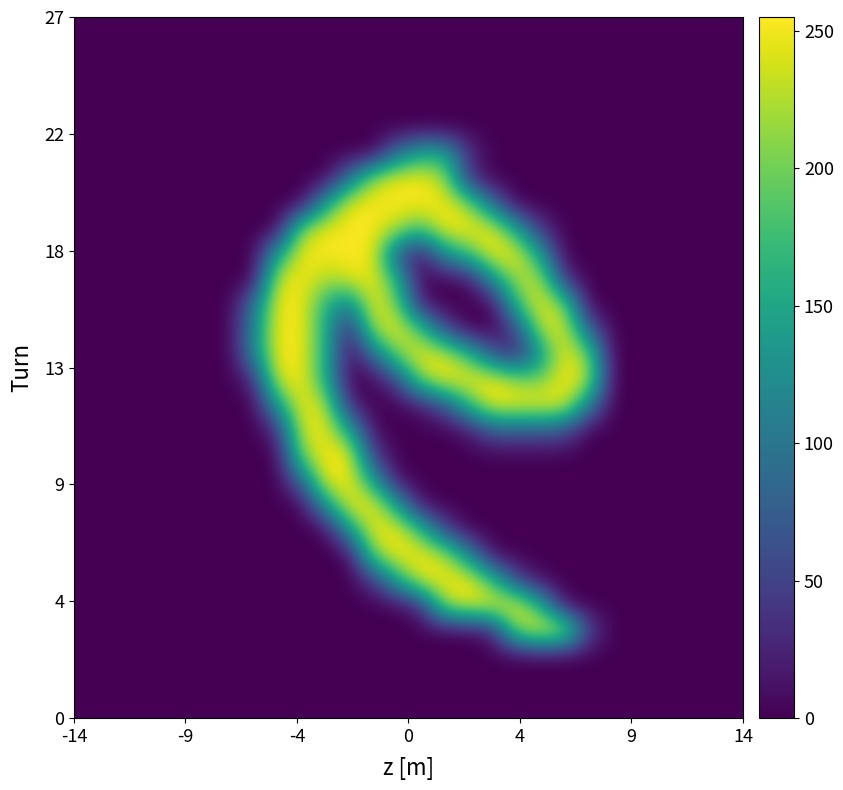

How many data points does each series have?

28